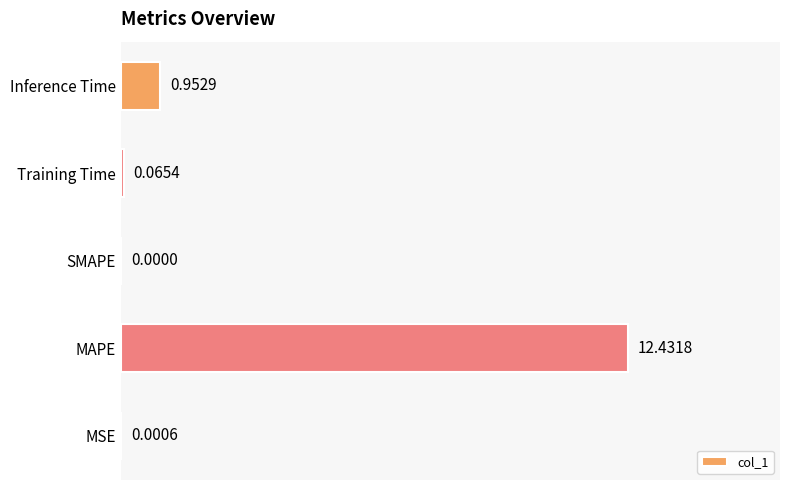

At which label is the value closest to 6?

Inference Time